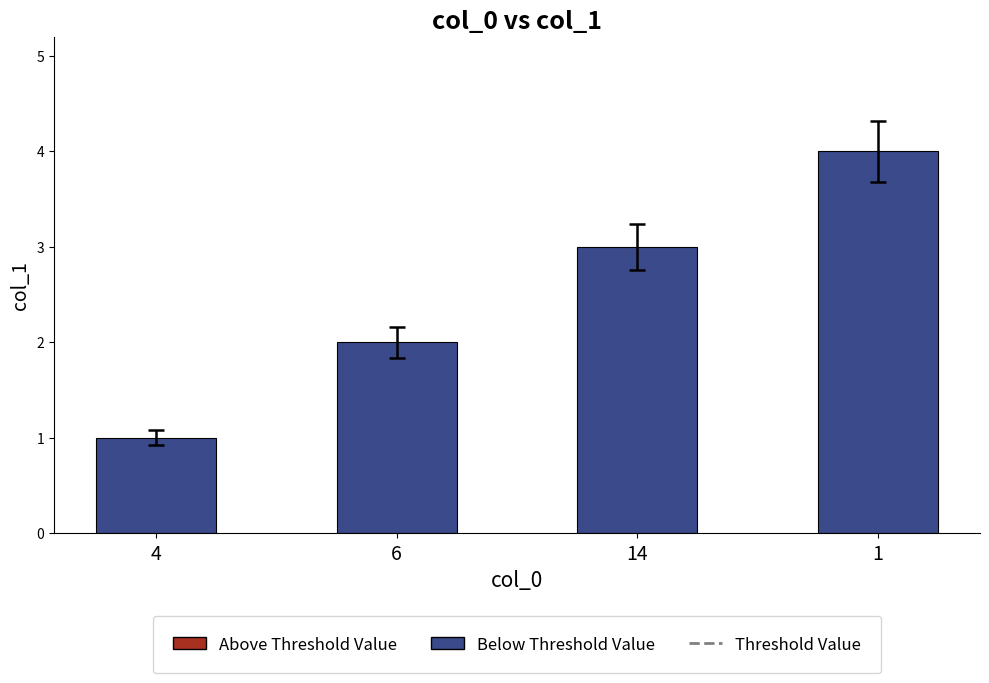

Is it true that the value at 14 is 5?

False